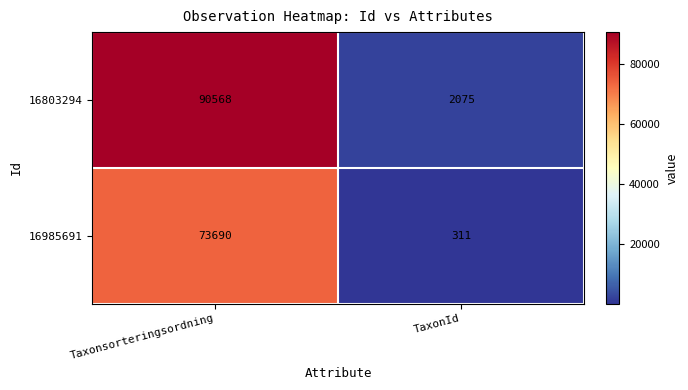

Which series has the largest range (max minus min)?

16803294